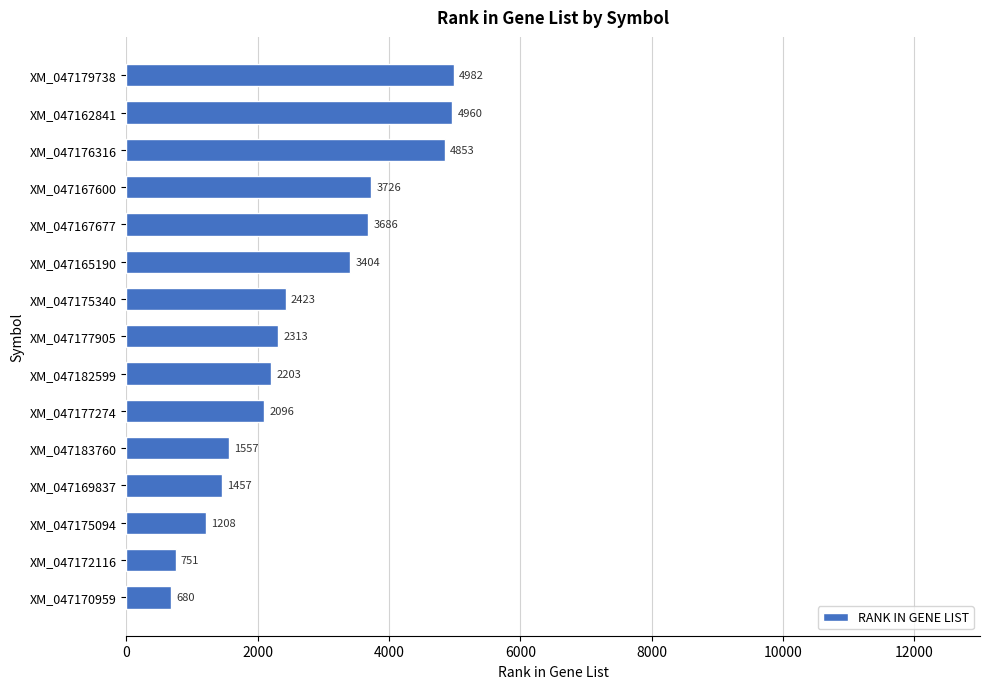

True or false: the data shows 1871 at XM_047175094.

False